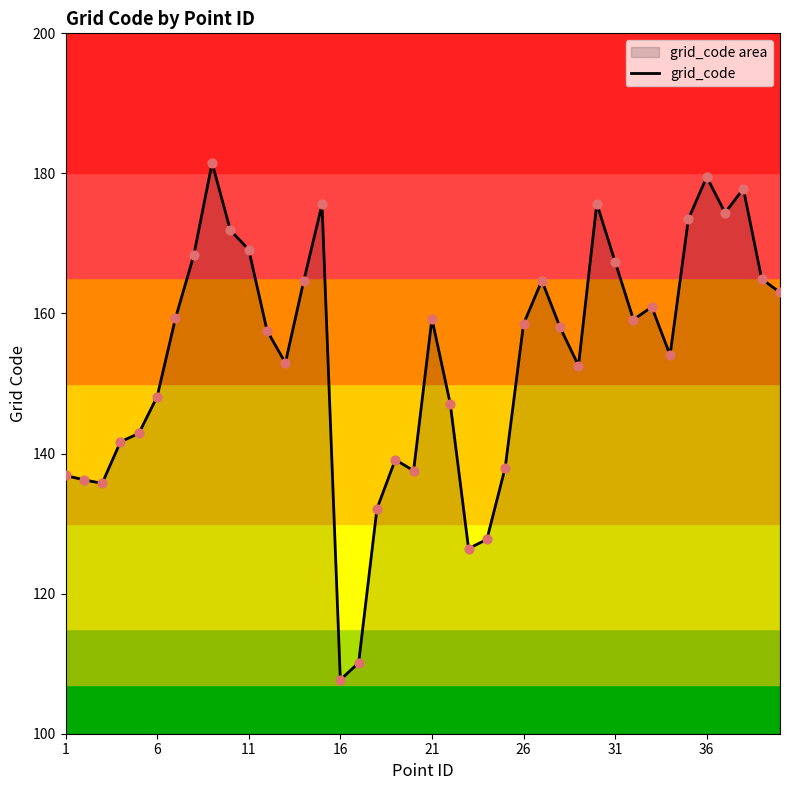

Which label corresponds to the smallest value in the chart?

16